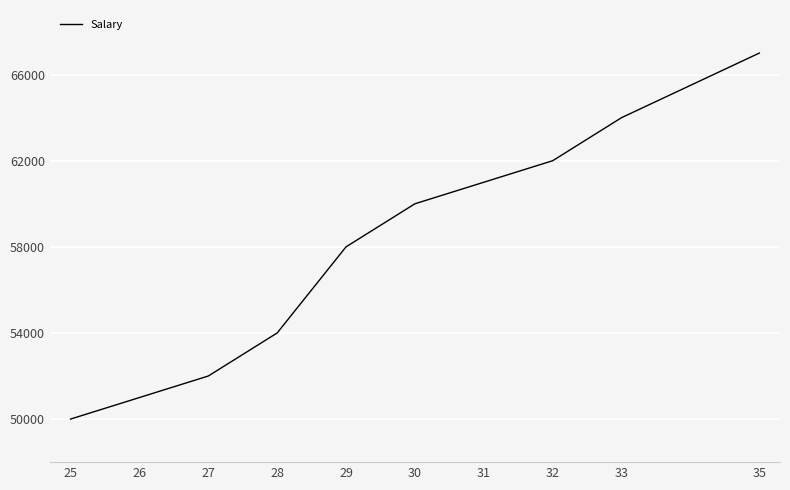

What is the difference between the second highest and minimum values?

14000